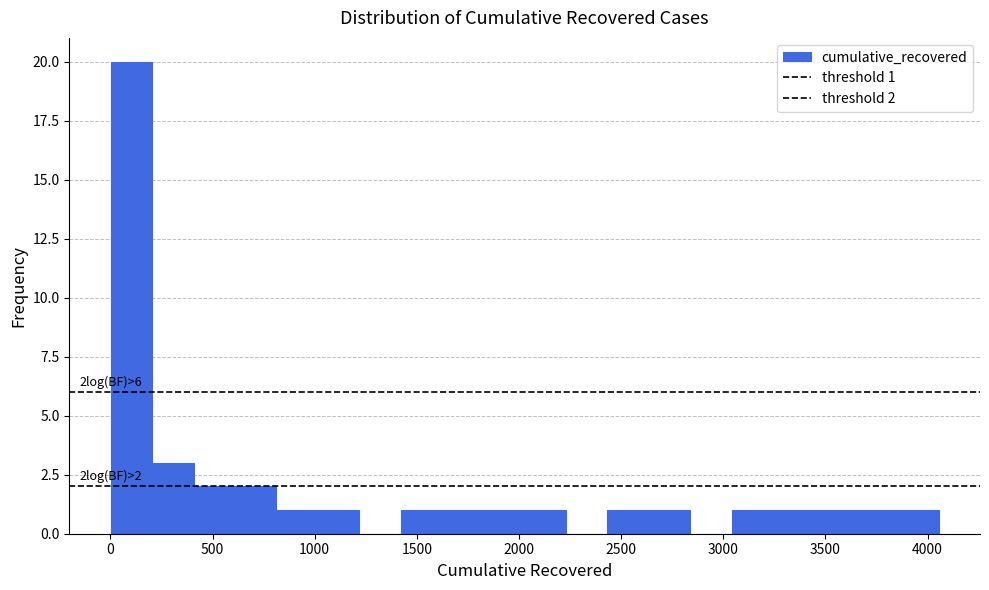

Over which range of the x-axis is the bar tallest?

0 to 200